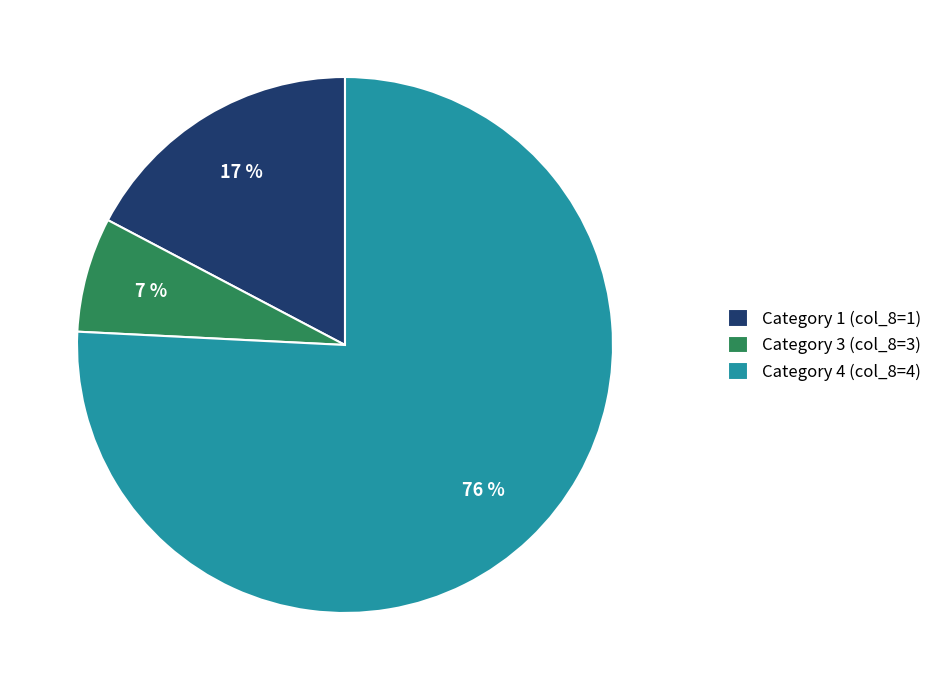

How many slices are in this pie chart?

3